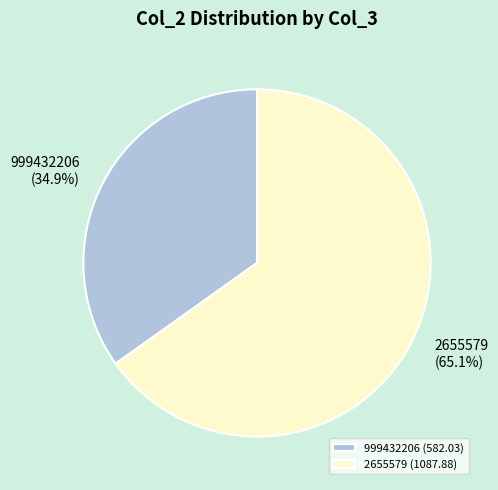

What is the total percentage of 2655579 and 999432206?

100.0%